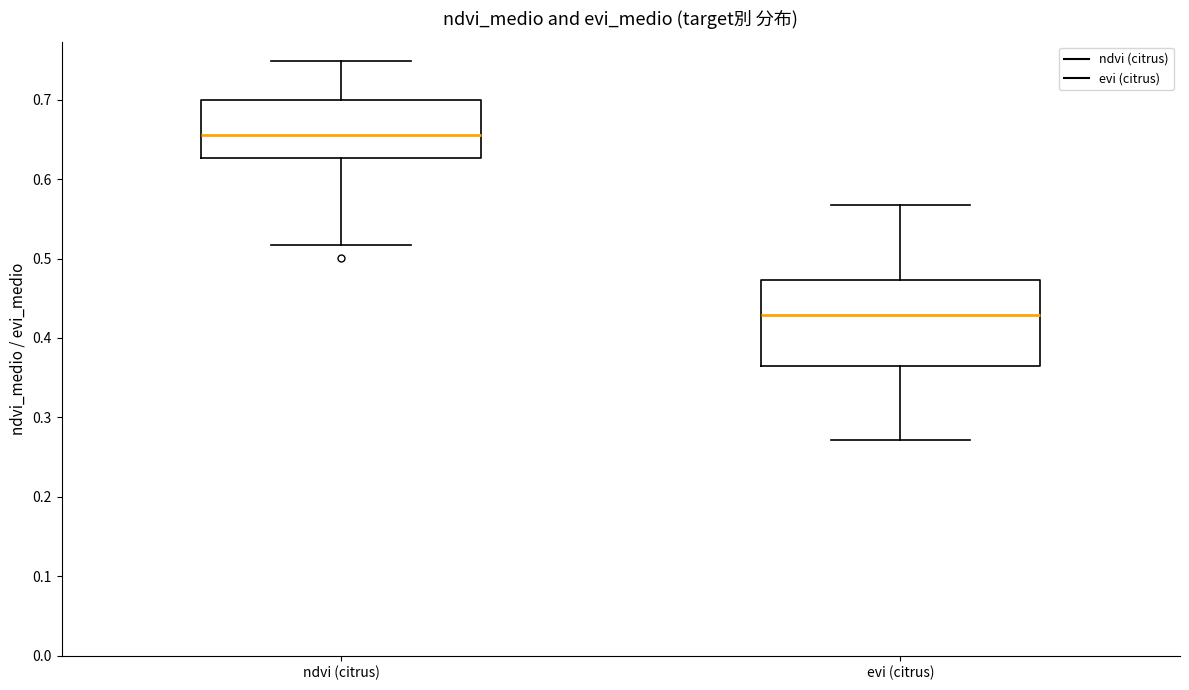

Comparing the boxes themselves (not the whiskers), which one is the tallest?

evi (citrus)